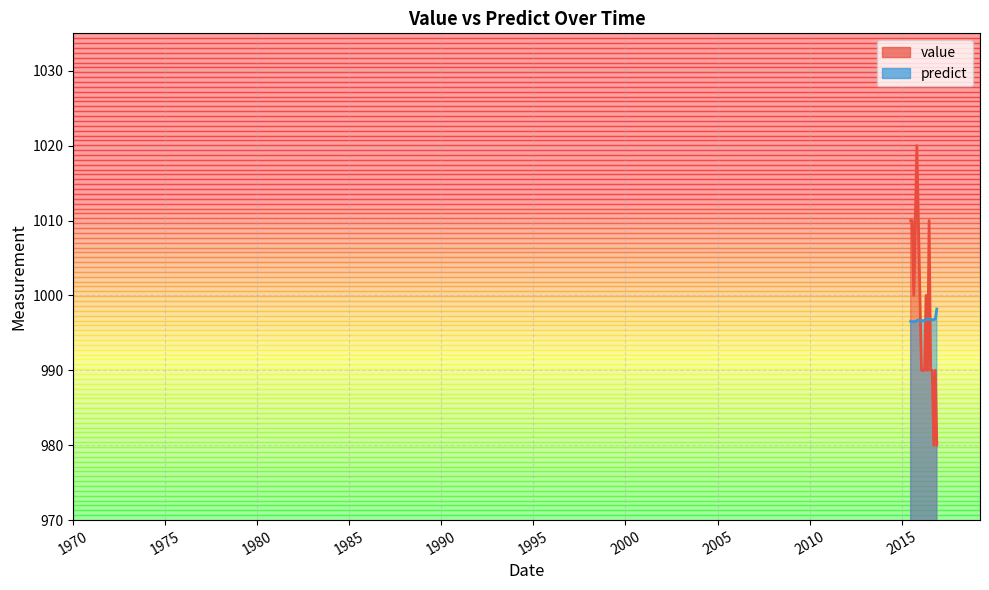

How many times do predict and value cross each other?

5